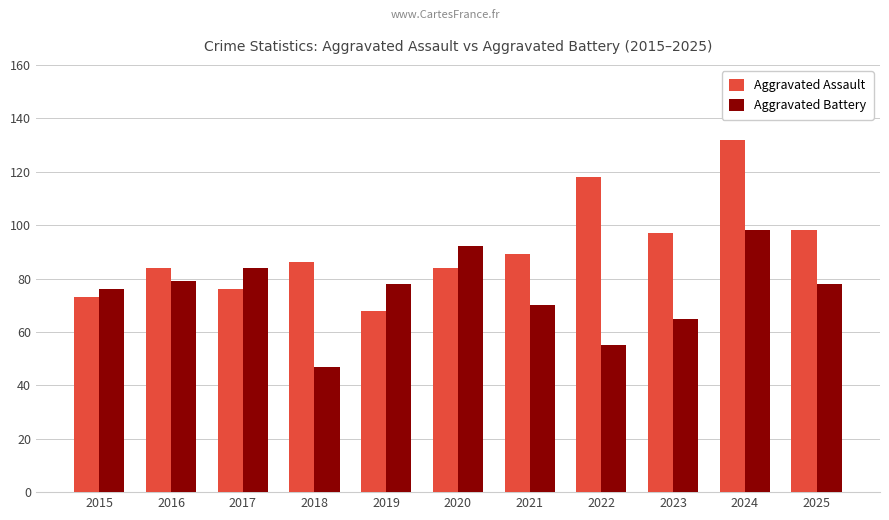

Which series has the widest spread of values?

Aggravated Assault